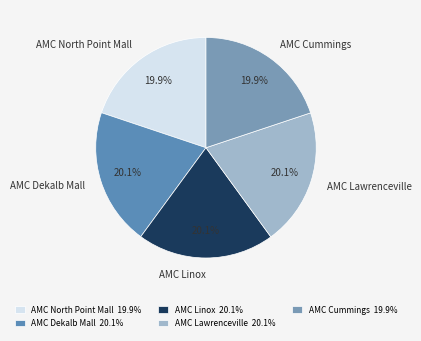

Approximately how many times larger is the value at AMC Lawrenceville compared to AMC Linox?

1.0